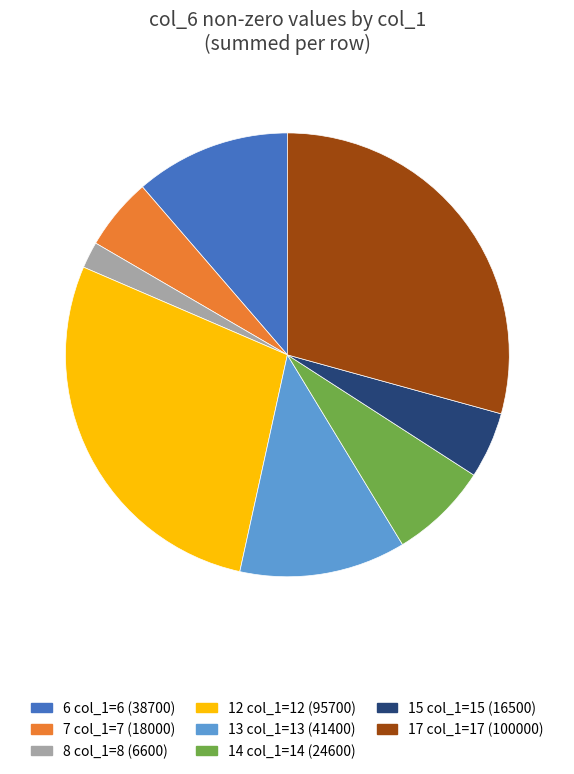

What is the ratio of the value at 17 col_1=17 (100000) to the value at 14 col_1=14 (24600)?

4.1